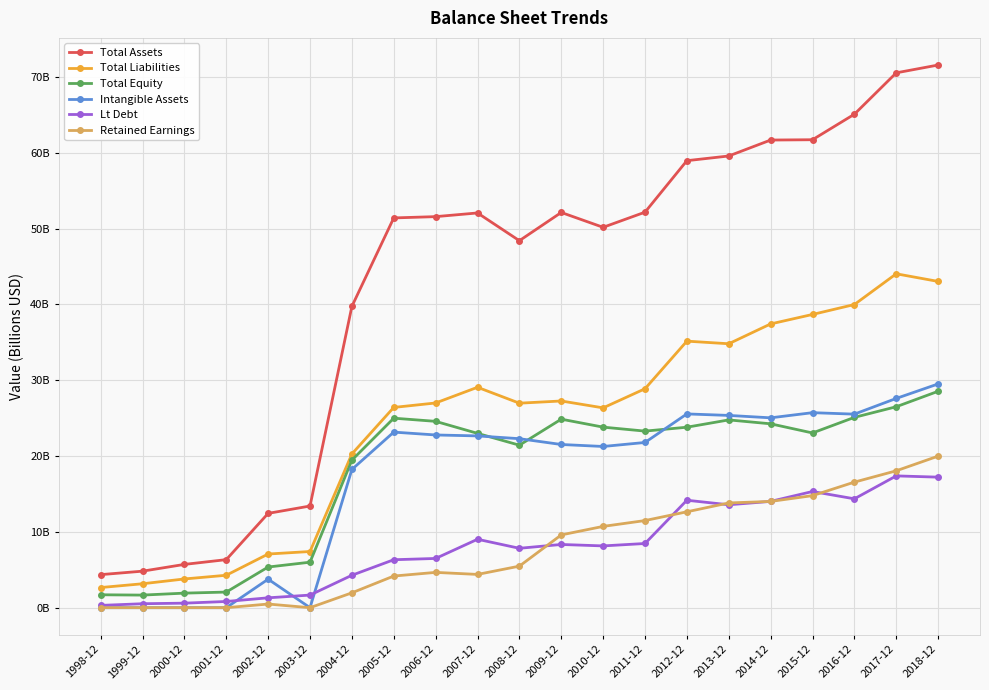

List the series in order of their peak value, highest first.

Total Assets, Total Liabilities, Intangible Assets, Total Equity, Retained Earnings, Lt Debt